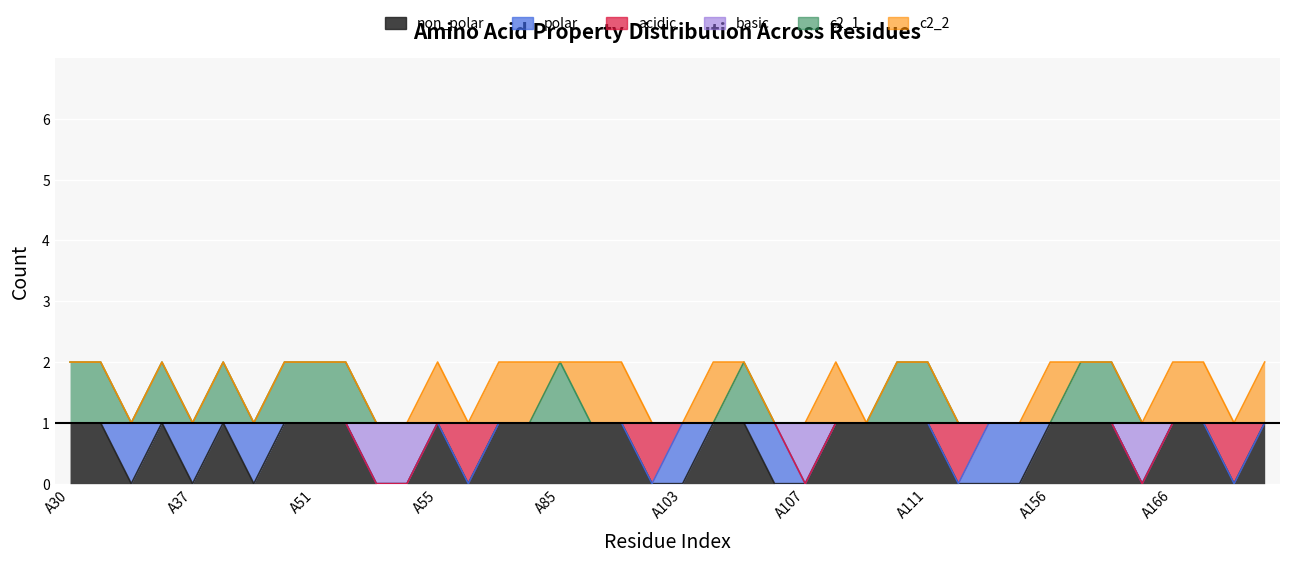

What is the sum of all non_polar values?

25